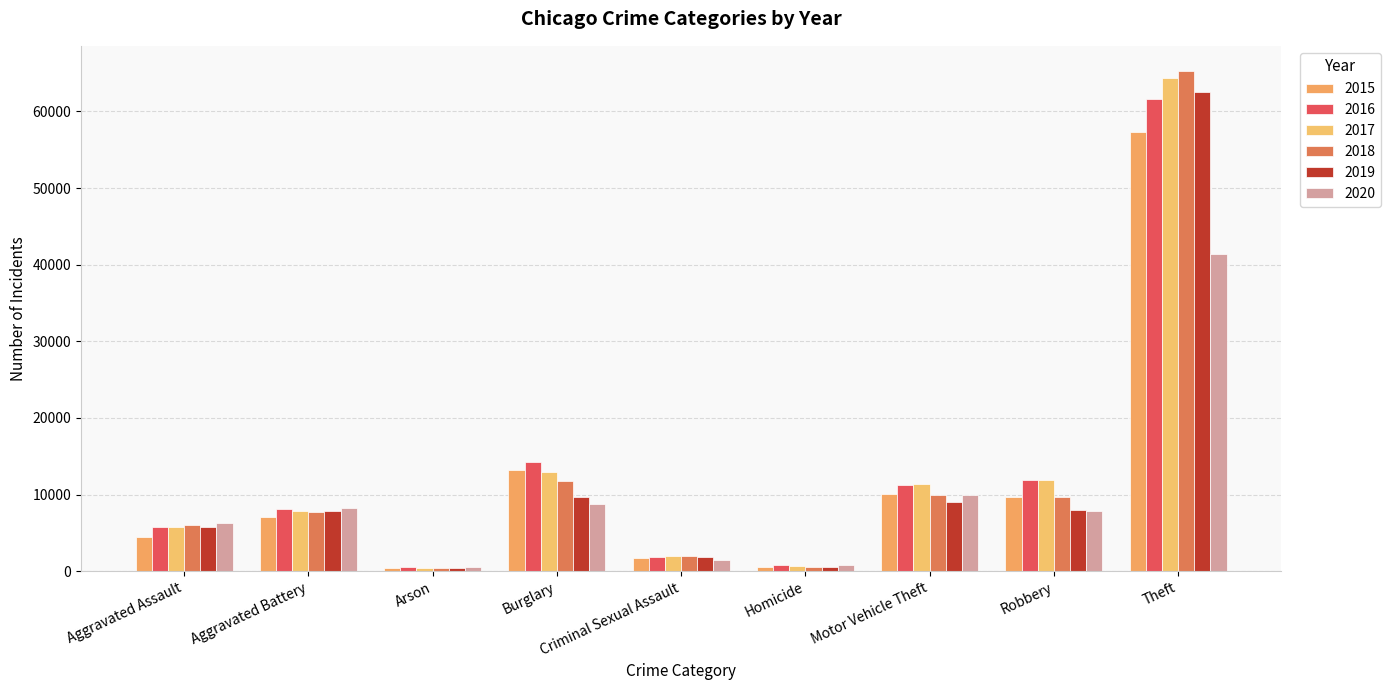

What is the lowest value of the 2019 series?

376